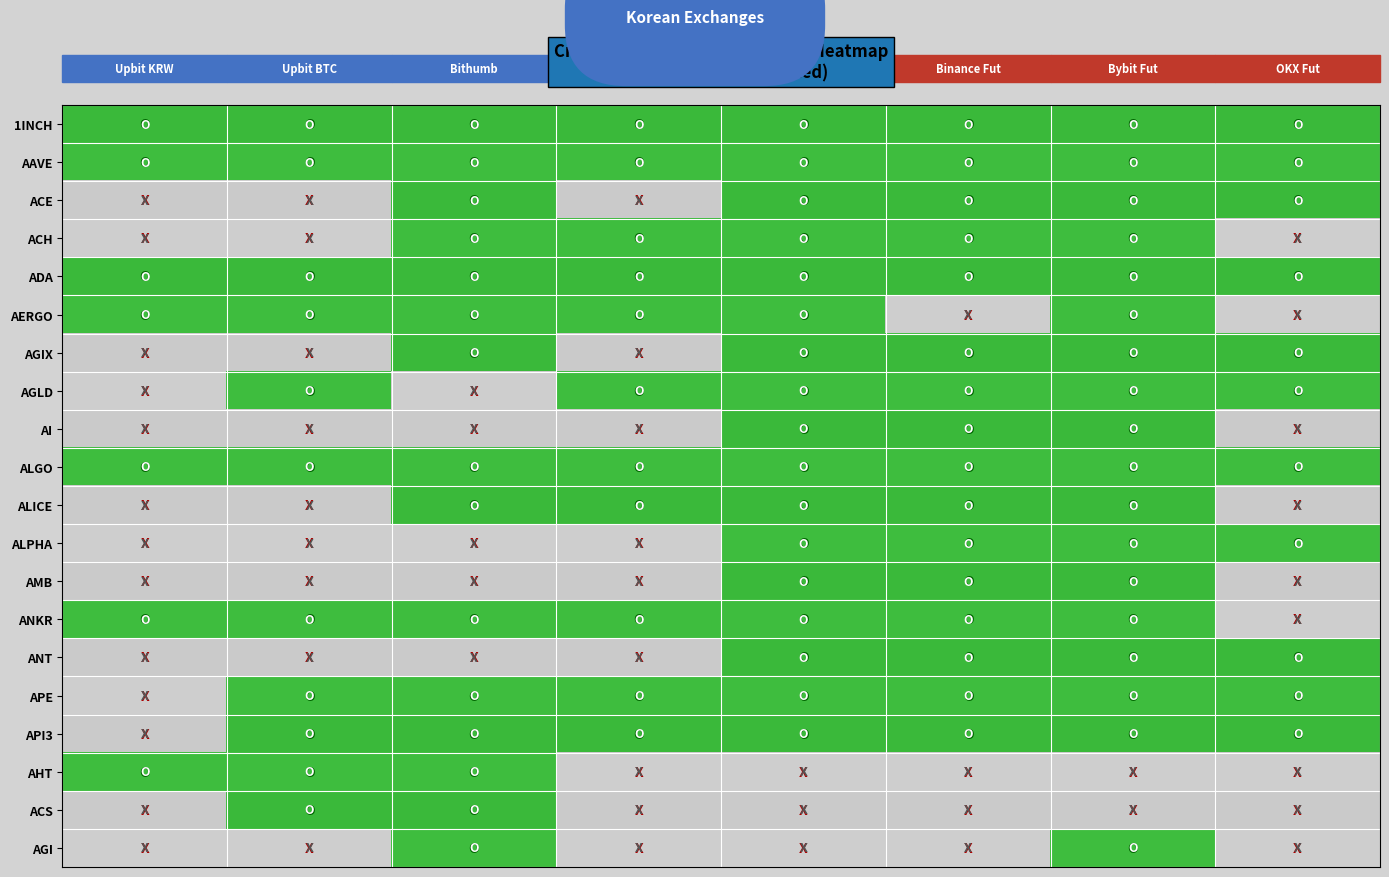

How many distinct data groups are displayed?

20